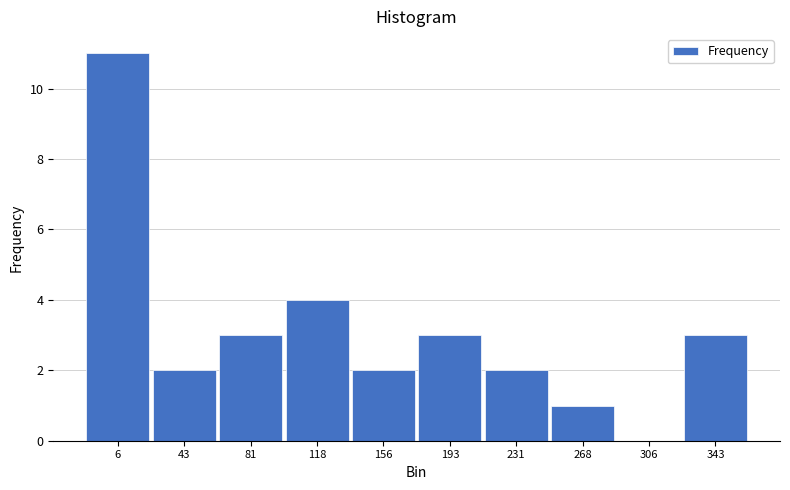

Reading left to right, transcribe all the data shown in this chart.

6=11	43=2	81=3	118=4	156=2	193=3	231=2	268=1	306=0	343=3